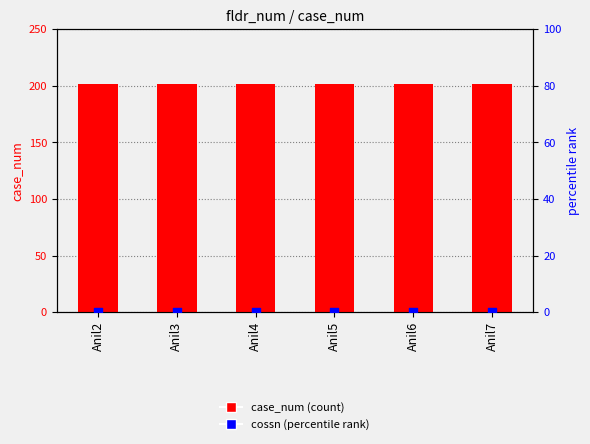

Which series has the largest total across all categories?

case_num